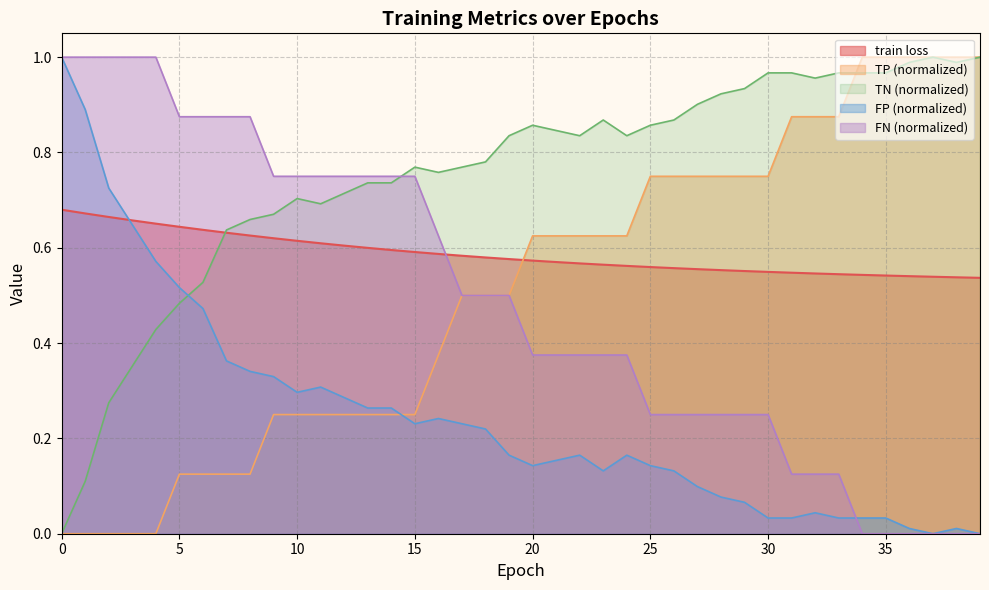

Count the number of categories in the chart.

40